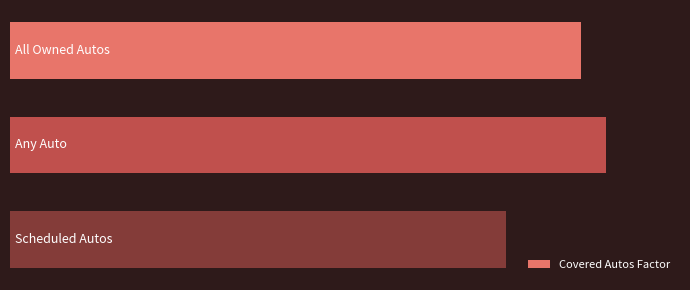

Count the number of values greater than 1.

2